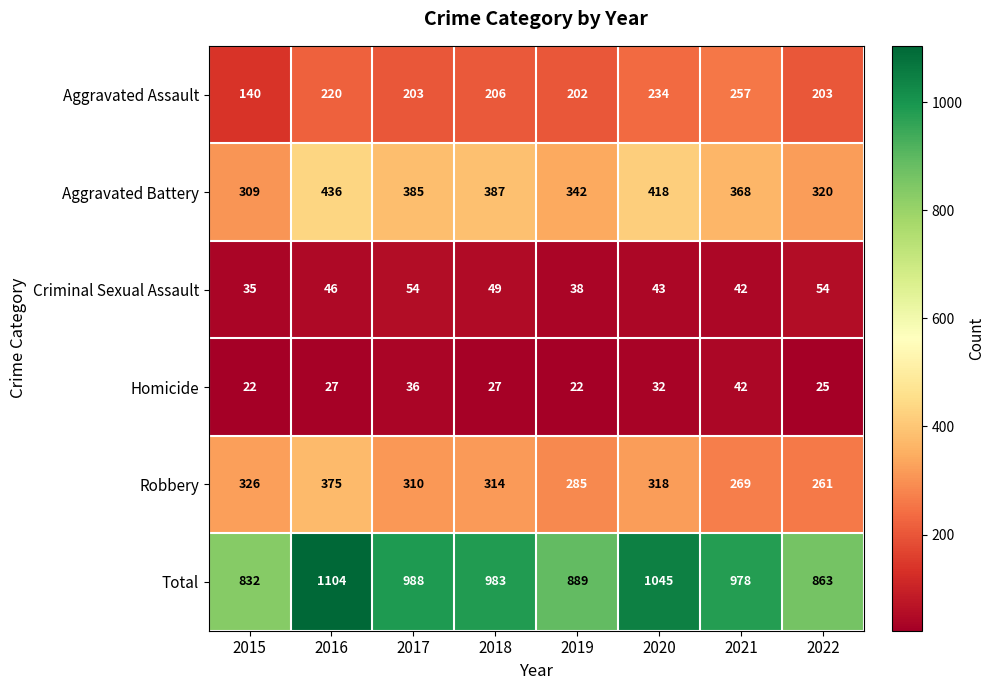

Which label corresponds to the largest value in the chart?

2016